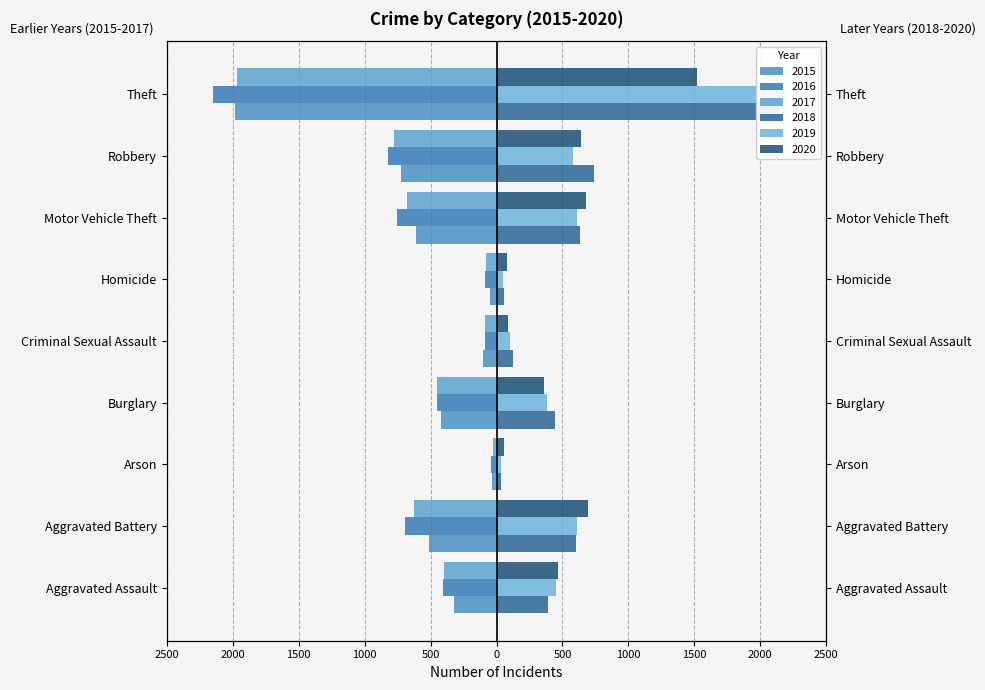

List the series in order of their peak value, lowest first.

2016, 2015, 2017, 2020, 2018, 2019